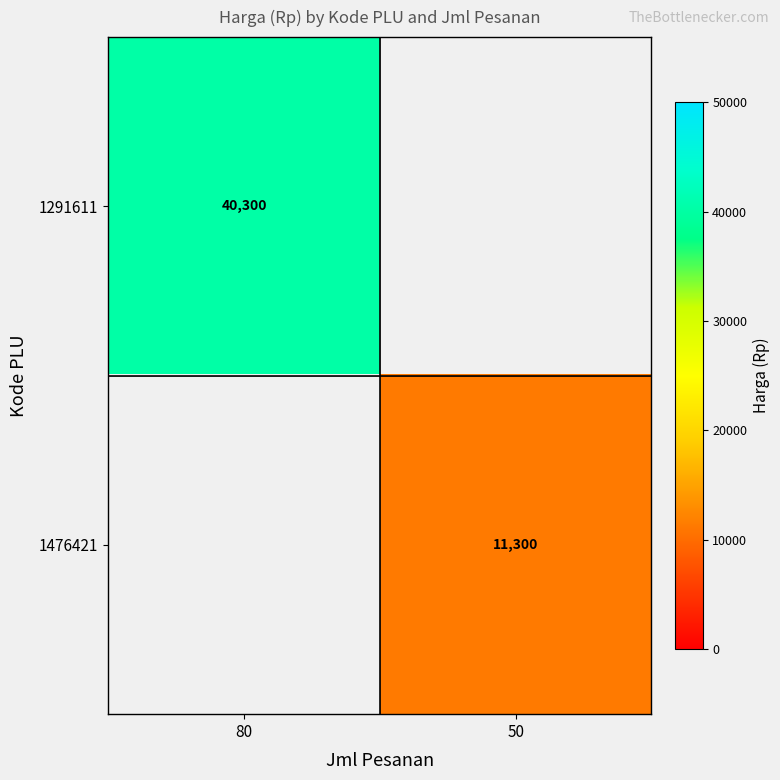

Is it true that 1476421 equals 11300 at 50?

True